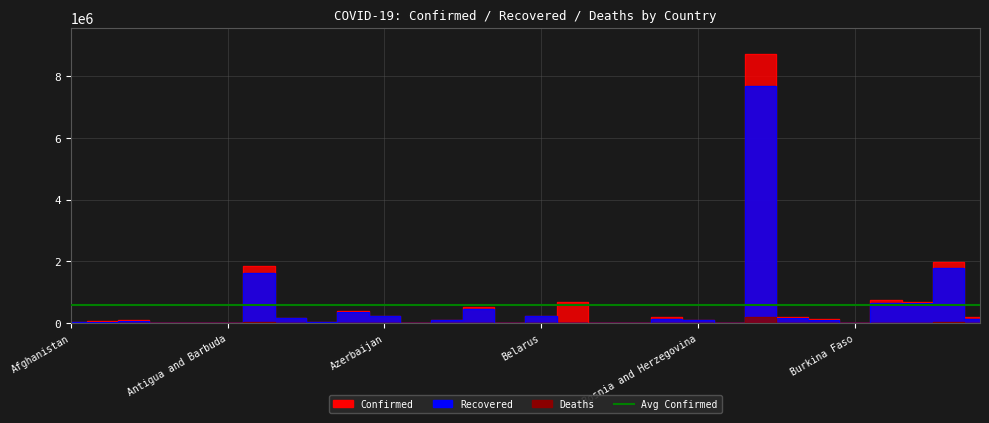

True or false: Confirmed and Recovered intersect in this chart.

False